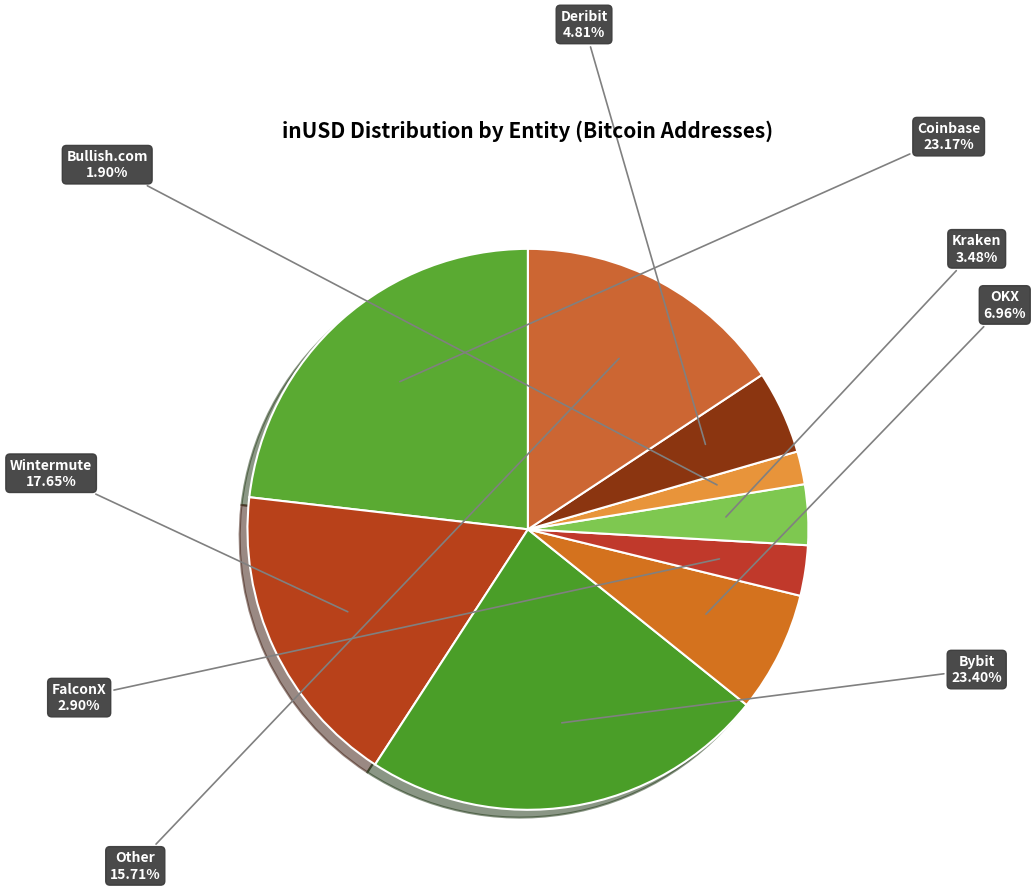

To the nearest percent, what percentage of the pie is OKX?

7%